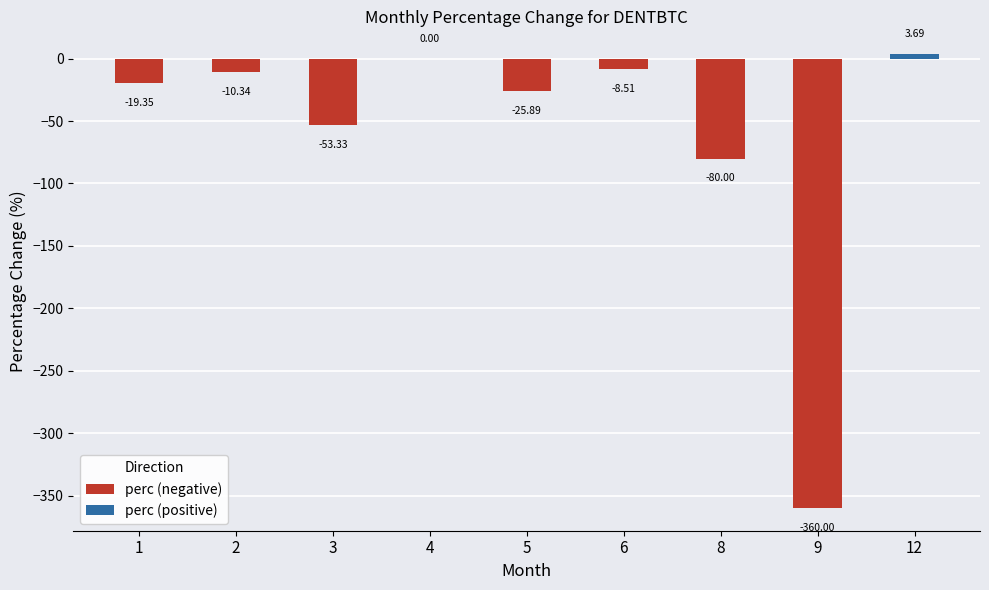

What is the value of the 7th bar from the left?

-80.0